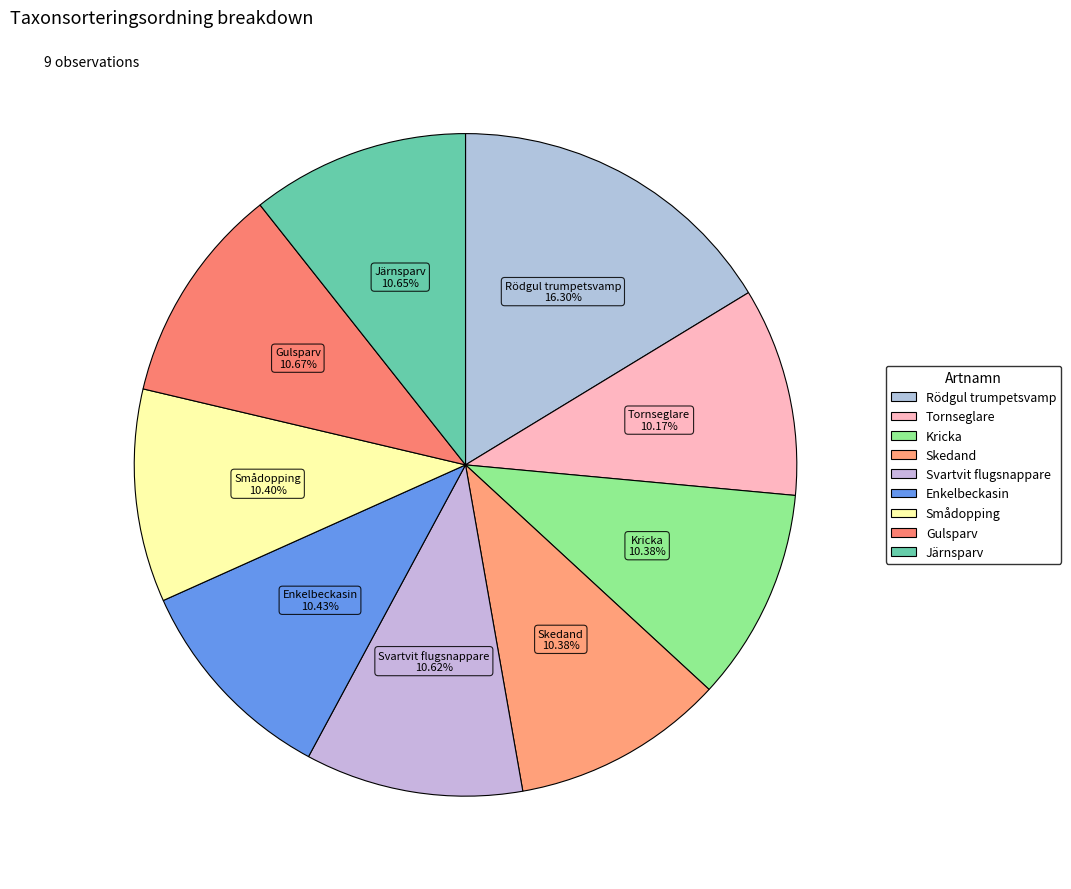

To the nearest percent, what is the average slice percentage?

11%